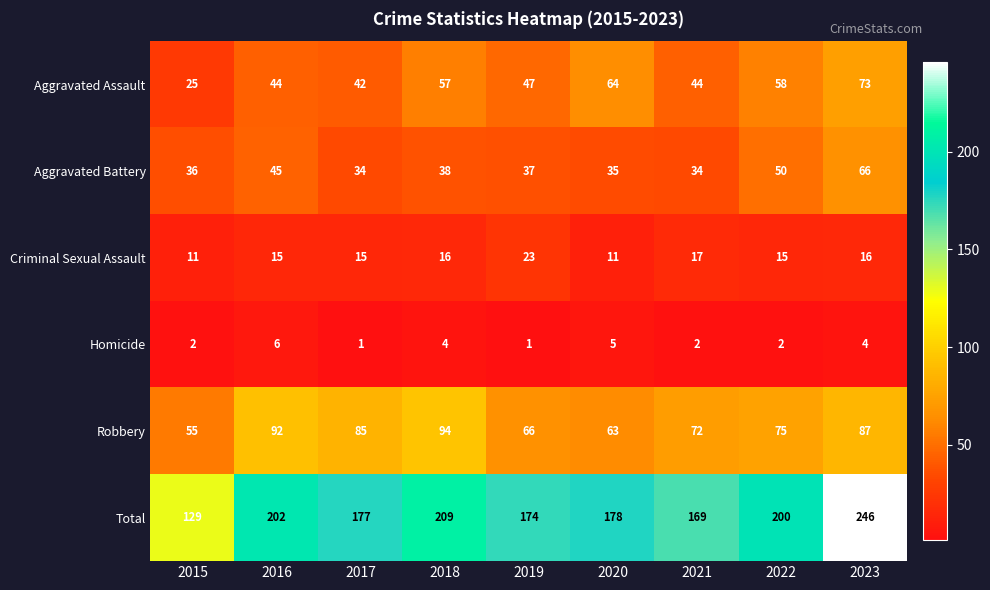

Where is Robbery nearest to the value 74?

2022